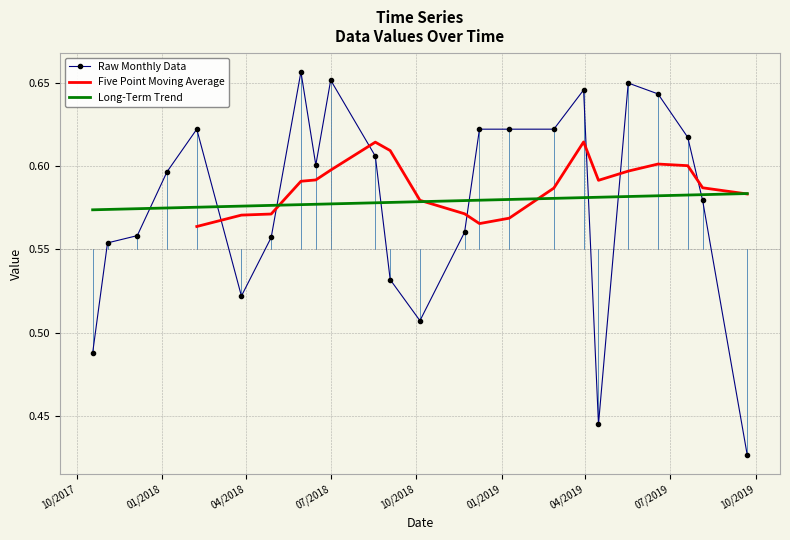

How many interior local valleys (lower than both neighbors) does the data have?

4